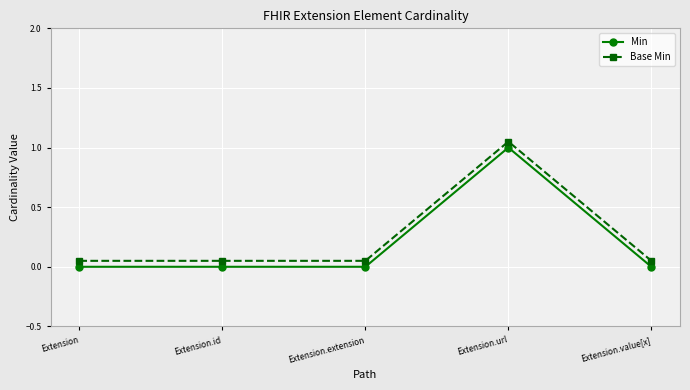

True or false: Base Min has more than 2 points higher than both neighbors.

False